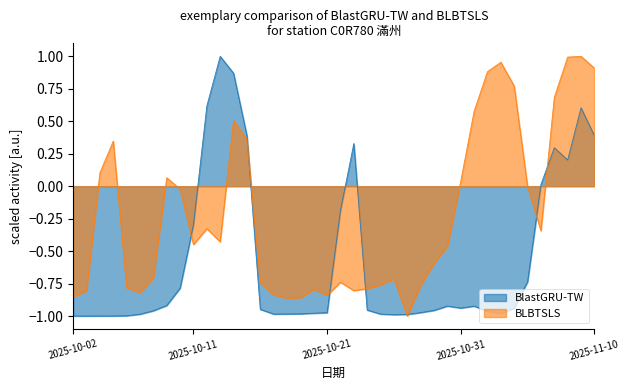

What are all the series names shown in the legend?

BlastGRU-TW, BLBTSLS